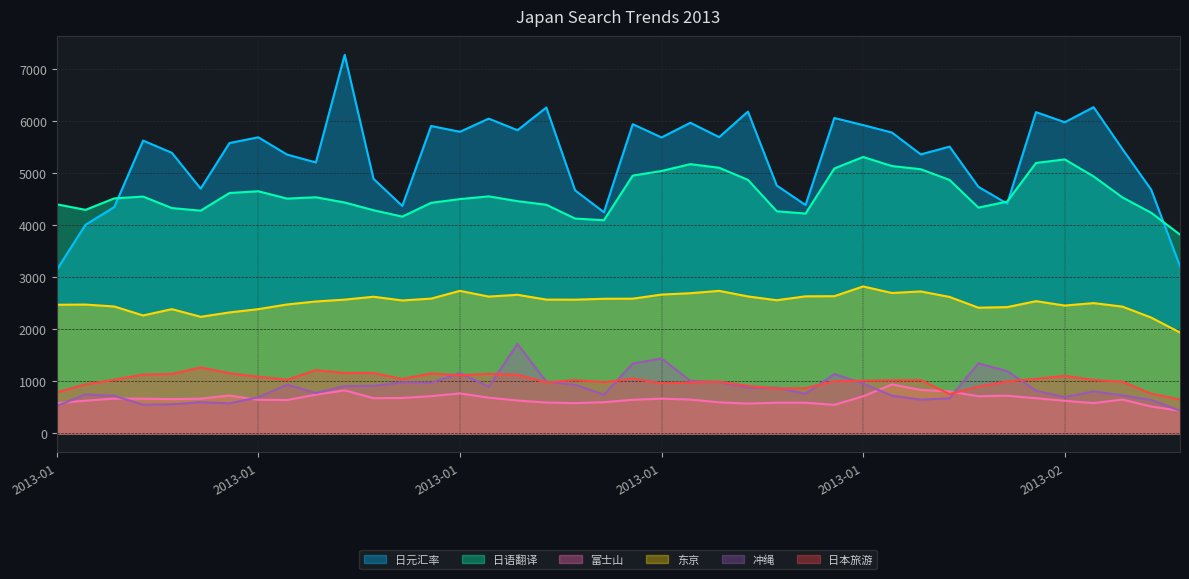

Rank the series at 2013-01-13 from lowest to highest value.

富士山, 冲绳, 日本旅游, 东京, 日语翻译, 日元汇率